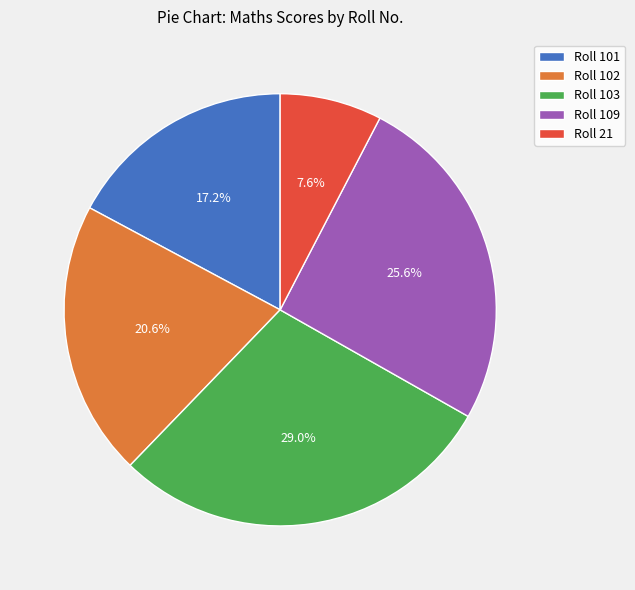

Does Roll 109 account for over 50% of the chart?

No